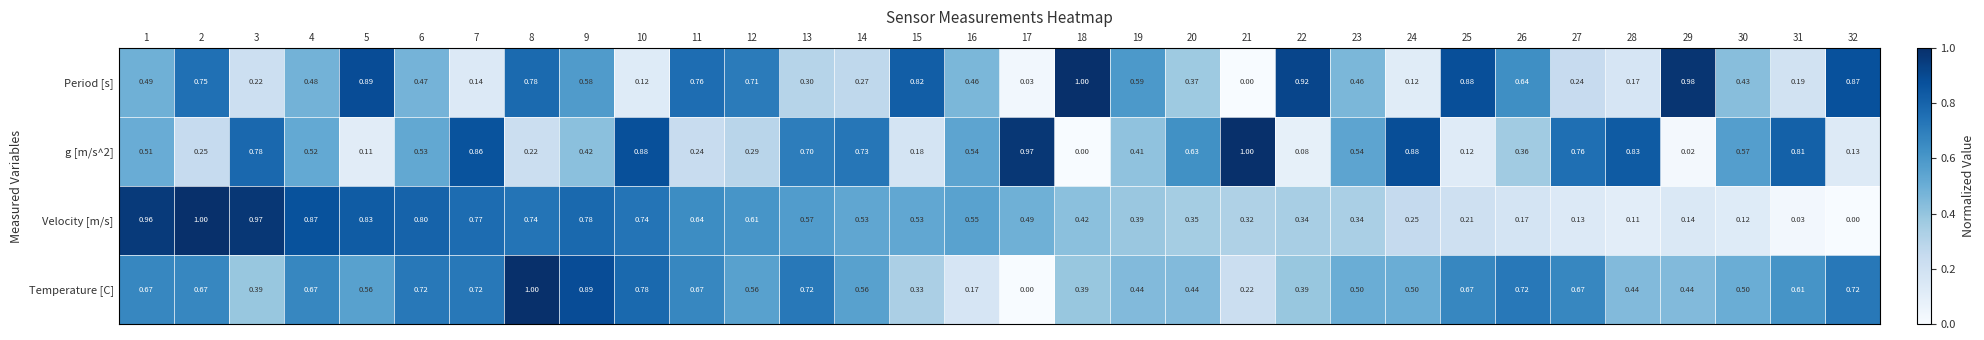

Which series changed the most between 2 and 15?

Velocity [m/s]